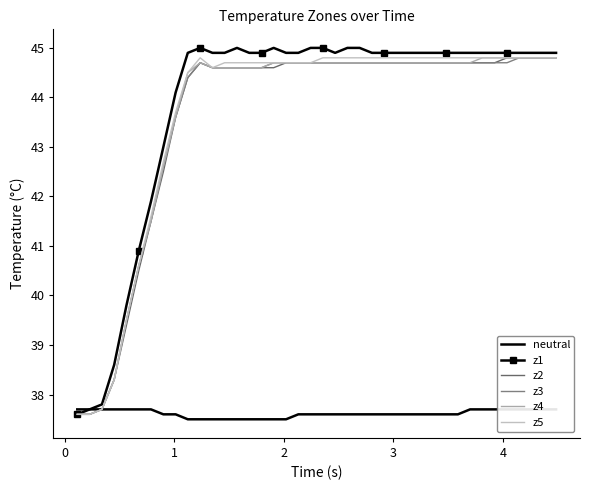

What is the value of the z2 point at the 15th from the left?

44.6